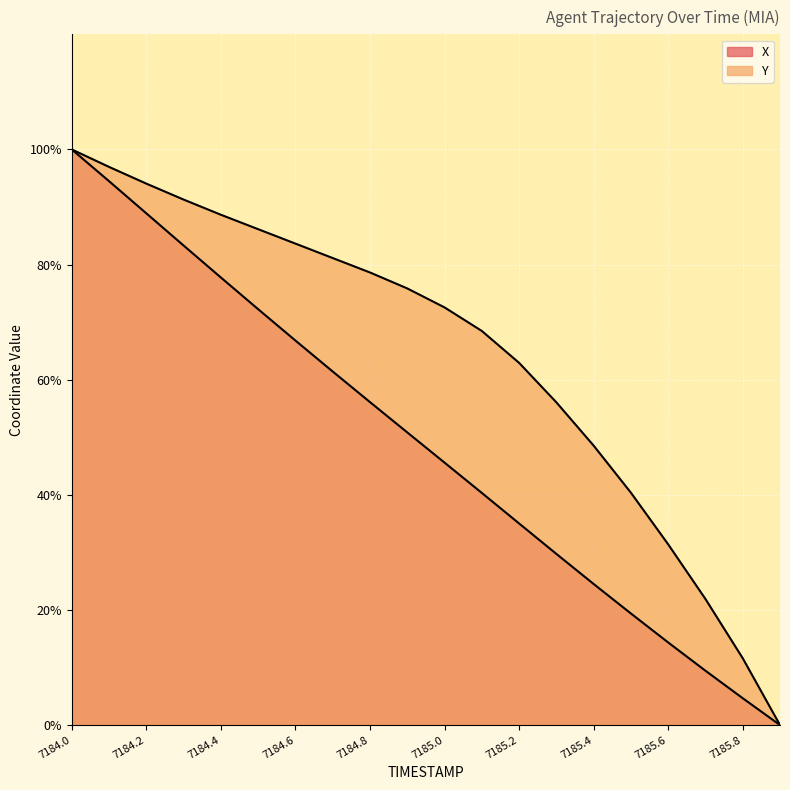

Reading right to left, extract all data points from this chart.

X: 0.0	4.7	9.4	14.3	19.4	24.5	29.7	35.0	40.3	45.6	50.8	56.1	61.4	66.8	72.2	77.8	83.3	88.9	94.5	100.0
Y: 0.0	11.6	21.9	31.4	40.4	48.5	56.1	62.9	68.5	72.6	75.9	78.6	81.1	83.6	86.1	88.7	91.3	94.1	97.0	100.0